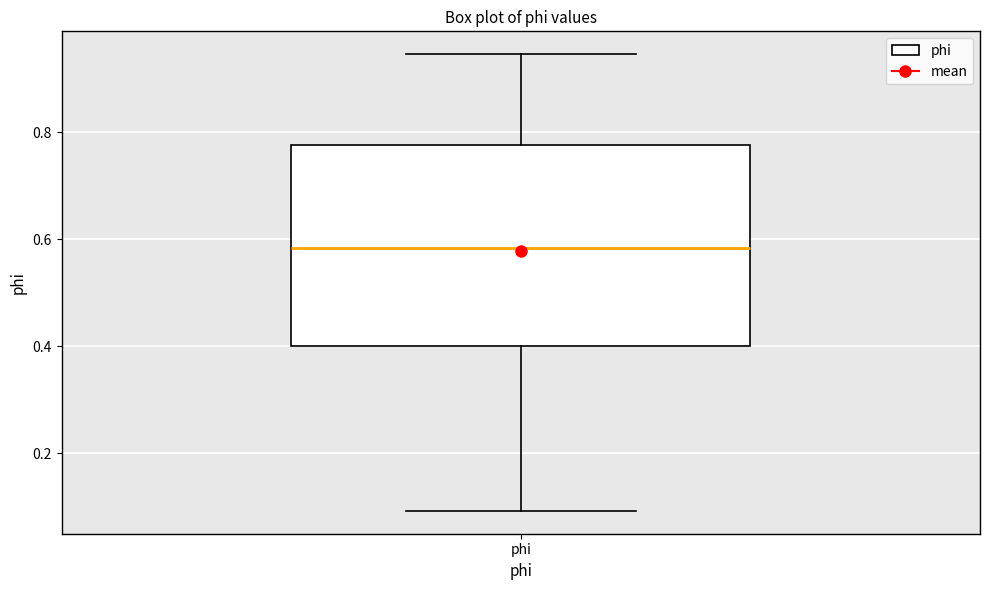

Transcribe this box plot: give where the median line is, the range the box spans, and where the two whiskers end, as read against the y-axis. The values are not printed on the chart, so give them approximately, as read against the axis.

median 0.58, box 0.40 to 0.78, whiskers 0.10 to 0.94